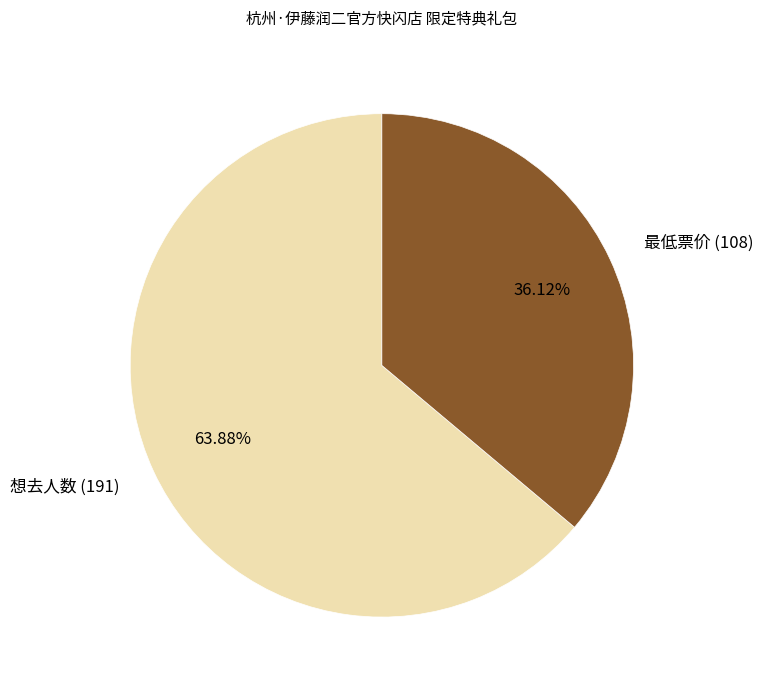

Does any single category account for the majority?

Yes